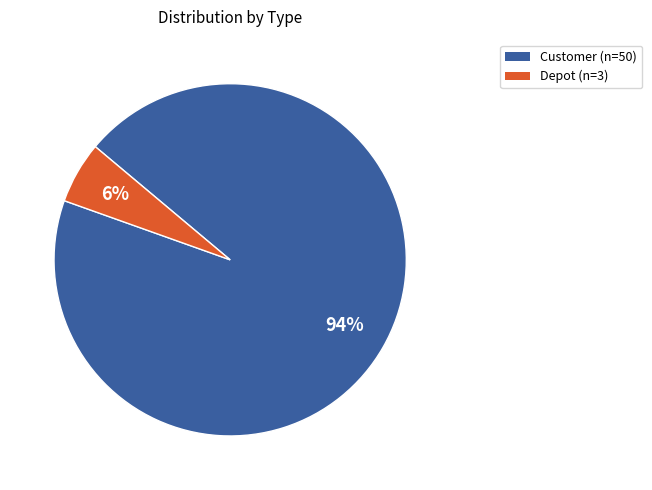

Do Depot and Customer together represent more than half of the pie?

Yes